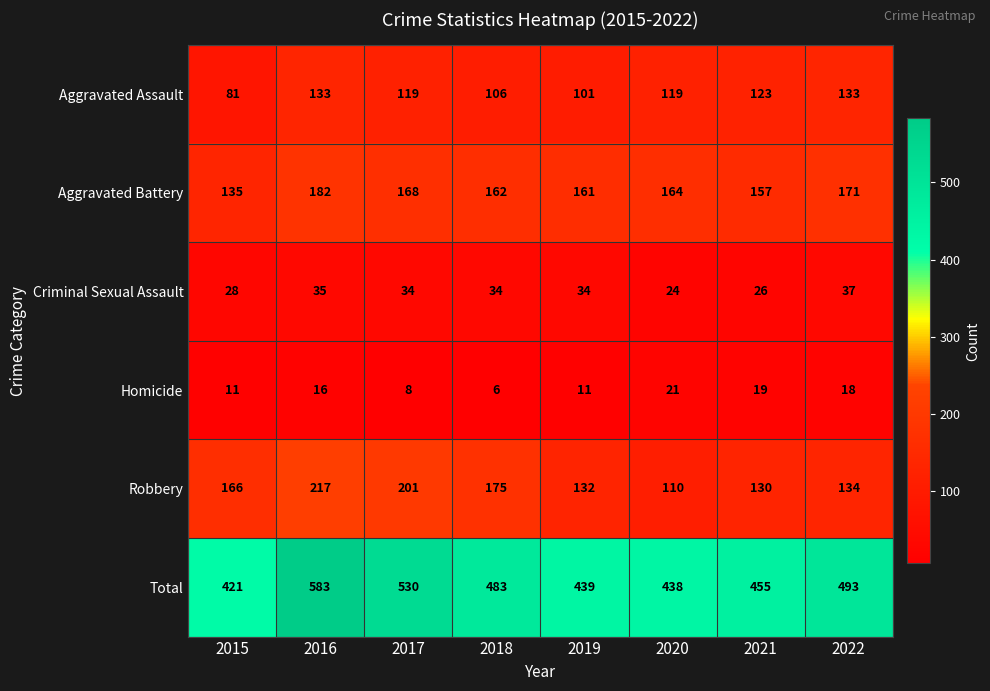

At 2021, list the series in order from largest to smallest.

Total, Aggravated Battery, Robbery, Aggravated Assault, Criminal Sexual Assault, Homicide